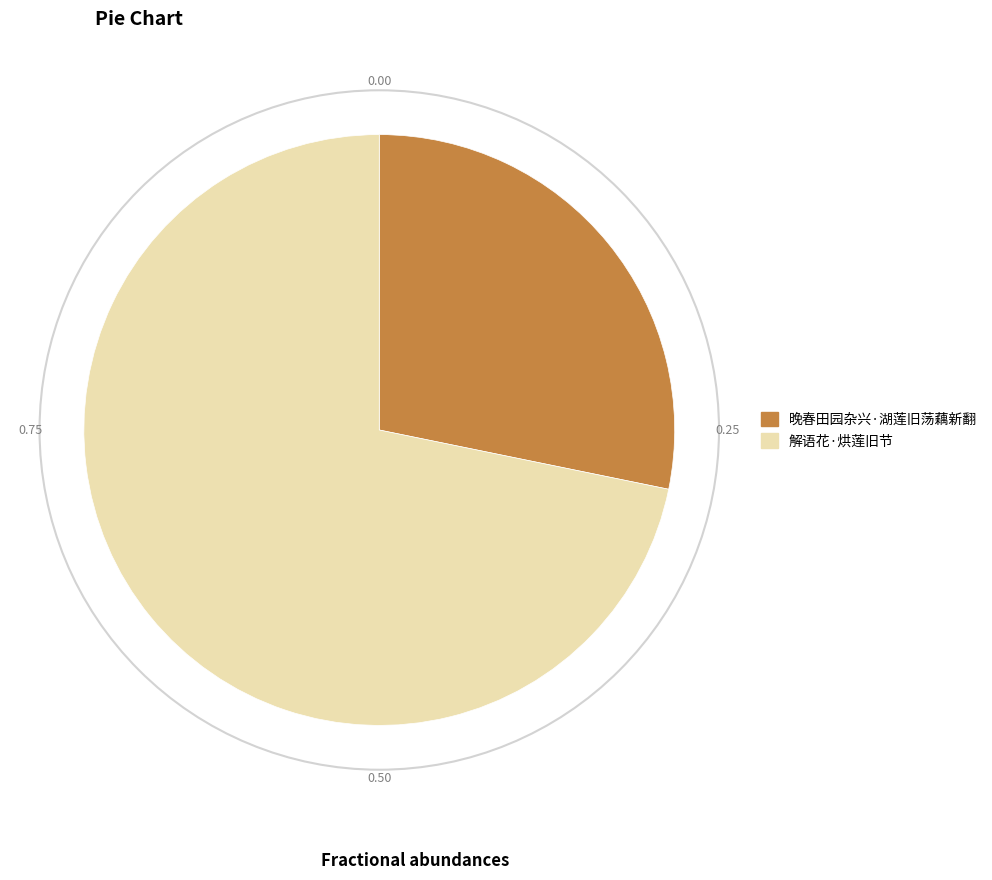

Does any single category account for the majority?

Yes